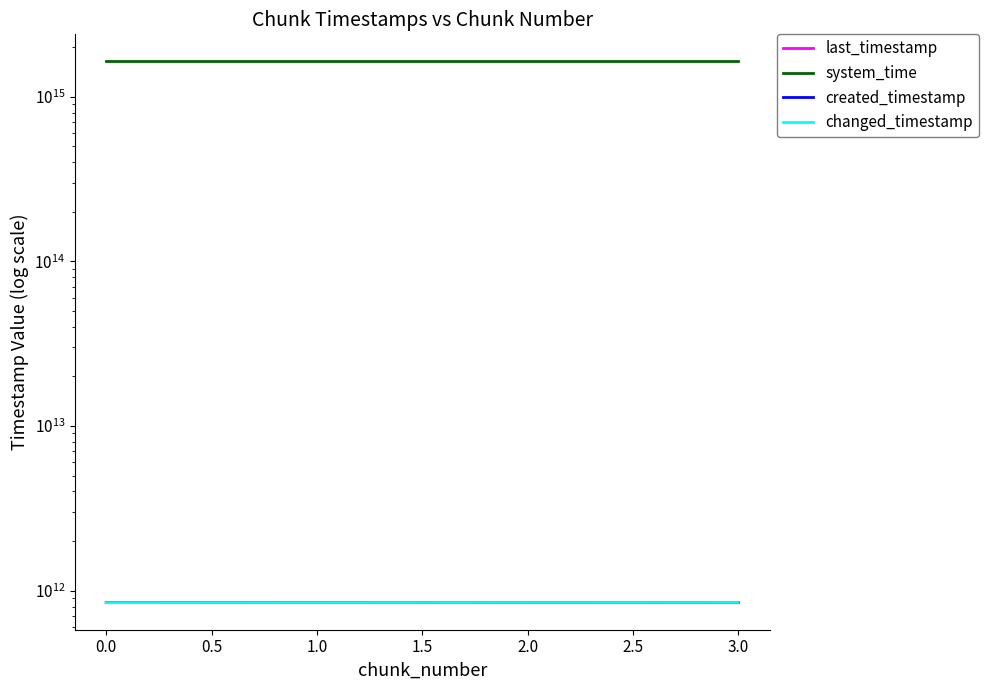

What is the maximum value shown in the chart?

1638652189134529